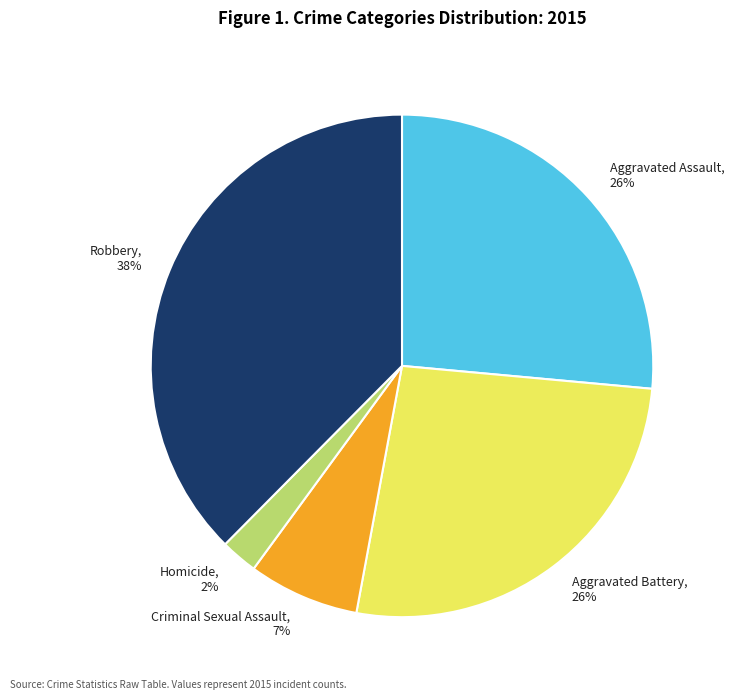

To the nearest percent, what is the average slice percentage?

20%